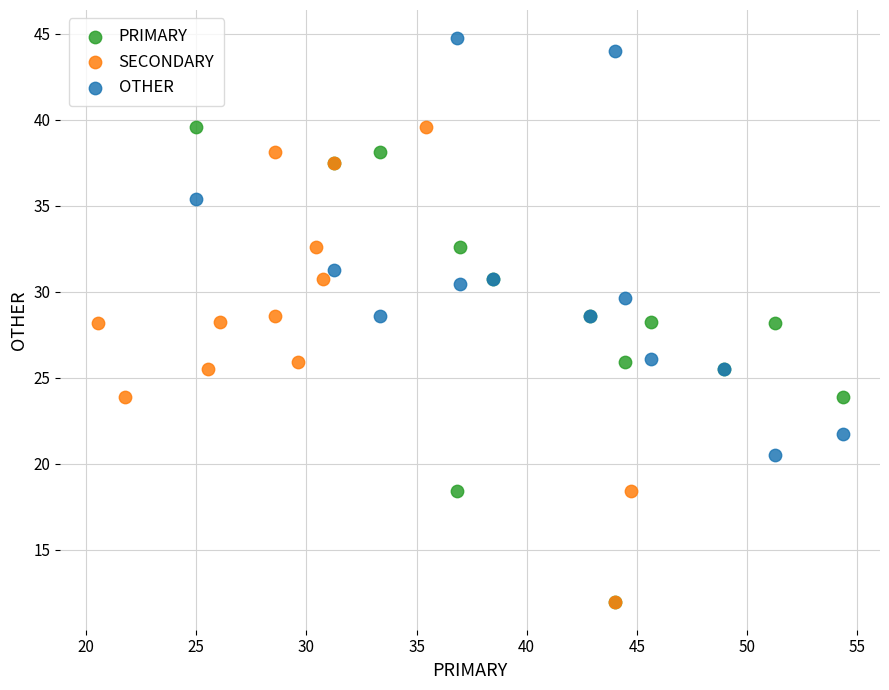

Which series reaches the maximum Y coordinate?

OTHER